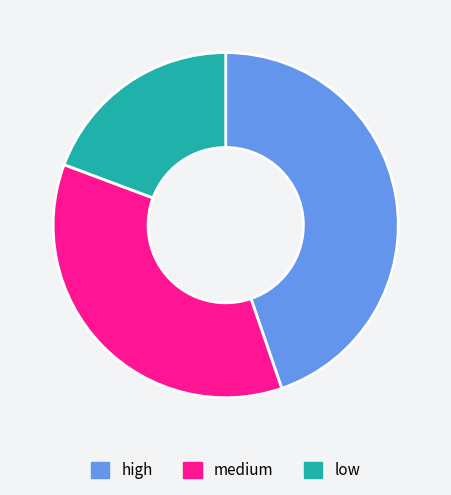

Do high and medium together represent more than half of the pie?

Yes